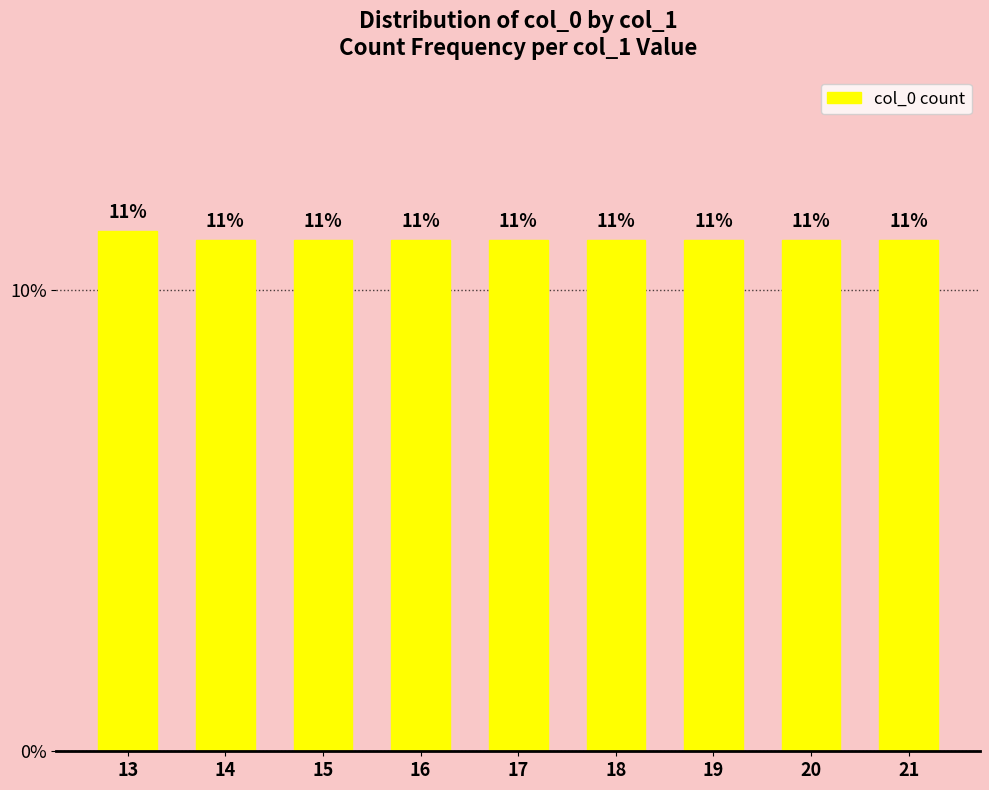

The value at 21 is 0.2. True or false?

False